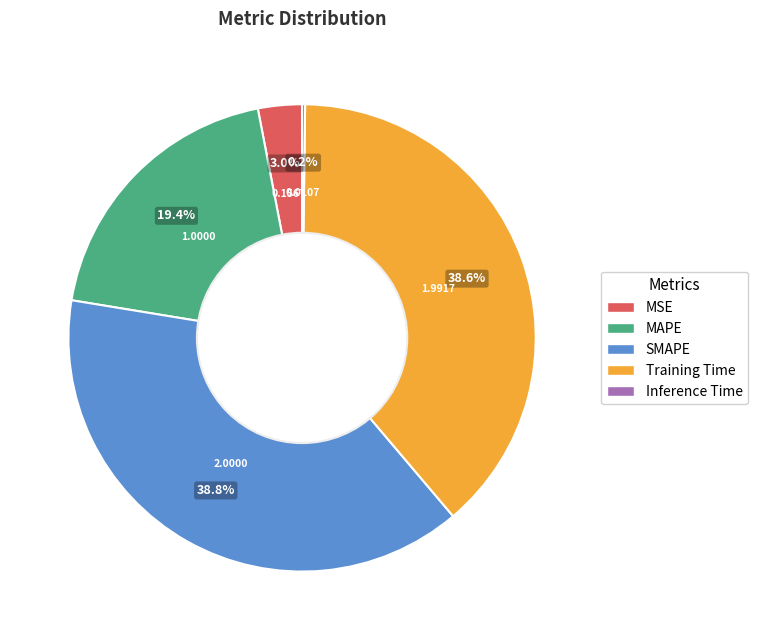

What is the ratio of the value at MAPE to the value at SMAPE?

0.5